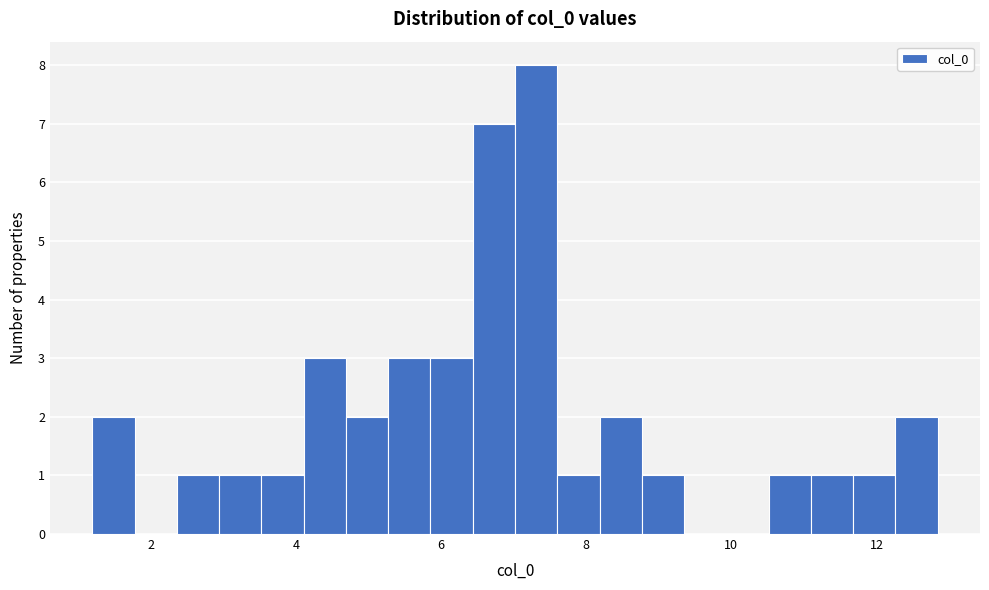

Around what value on the x-axis is the tallest bar? Give the approximate position of its centre, as read against the axis.

7.4